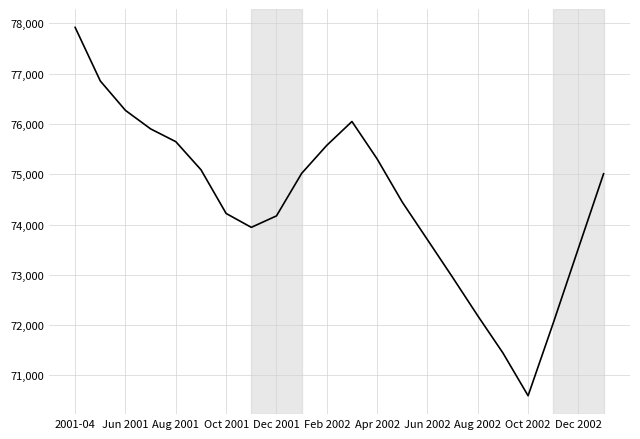

What is the difference between the maximum and minimum values?

7323.5